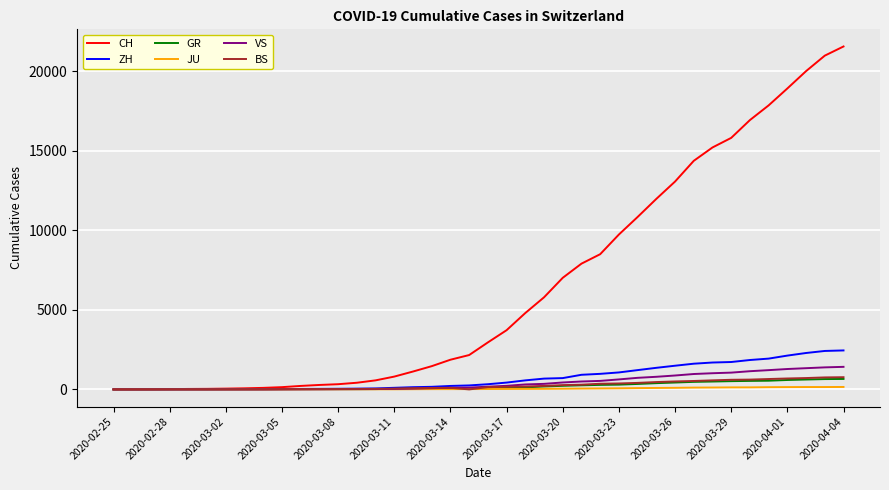

Which series has the widest spread of values?

CH